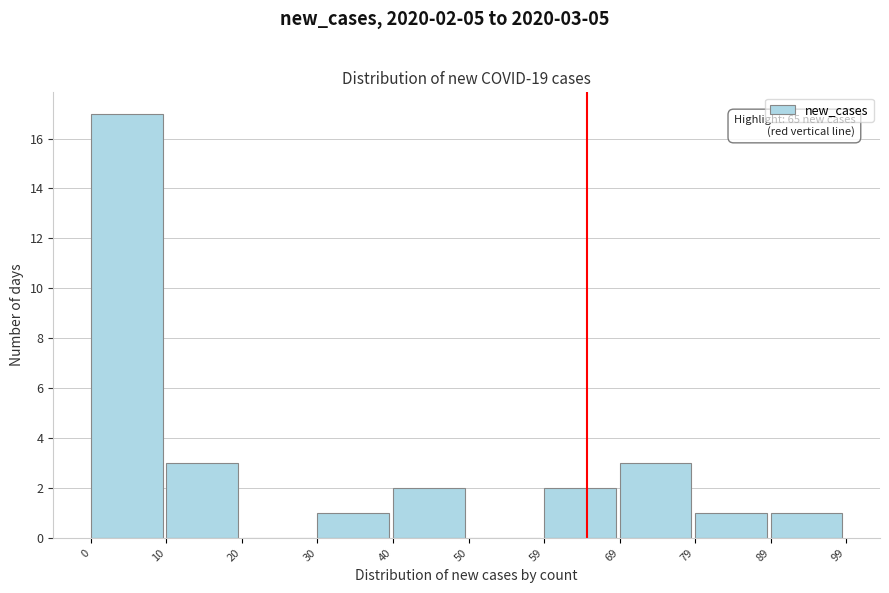

Over which range of the x-axis is the bar tallest?

0 to 10